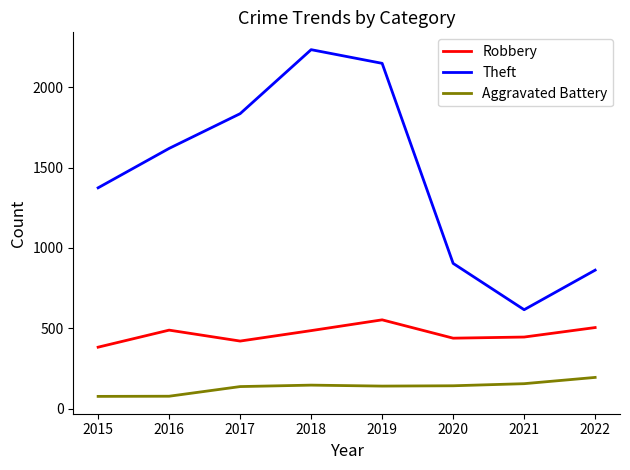

What is the greatest value displayed?

2233